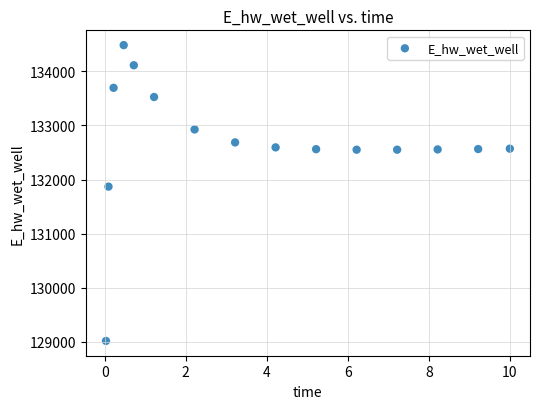

What Y value in the scatter plot is closest to 131751?

131870.0